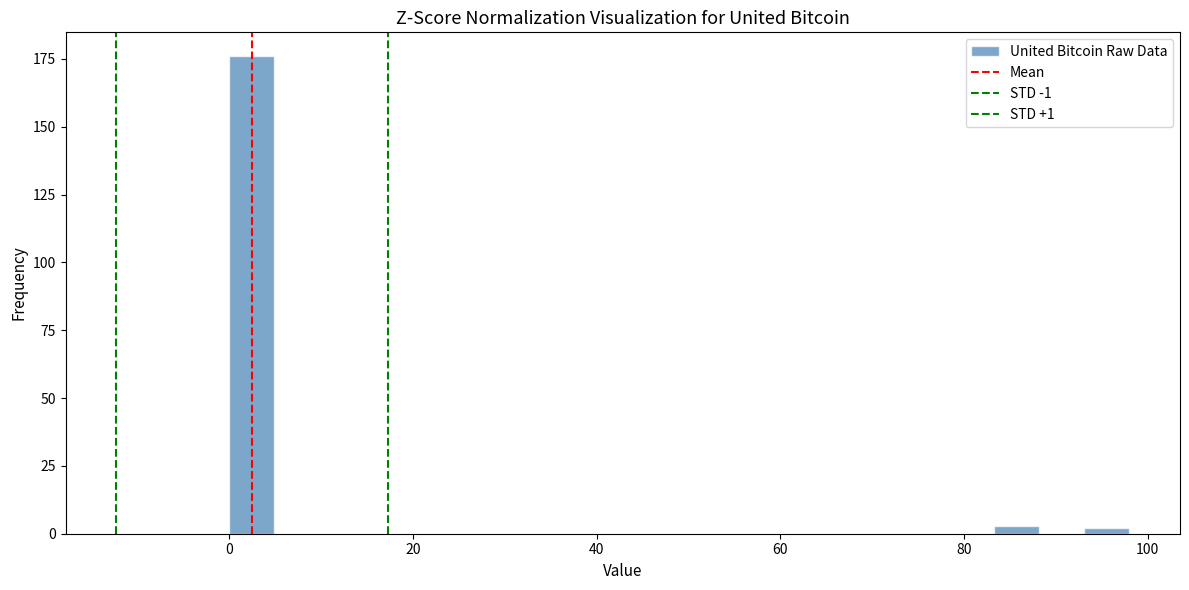

Read against the x-axis, roughly where is the centre of the tallest bar?

2